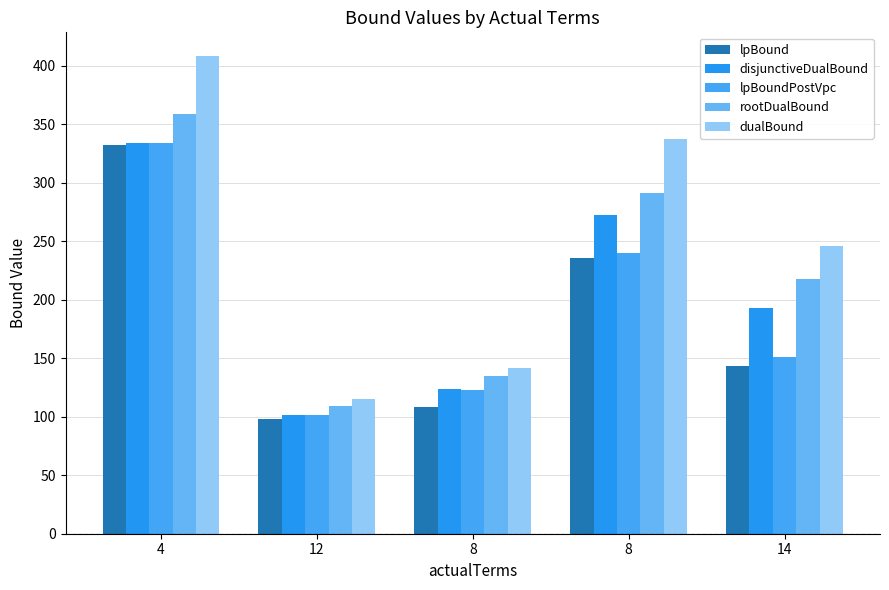

At 4, list the series in order from smallest to largest.

lpBound, lpBoundPostVpc, disjunctiveDualBound, rootDualBound, dualBound